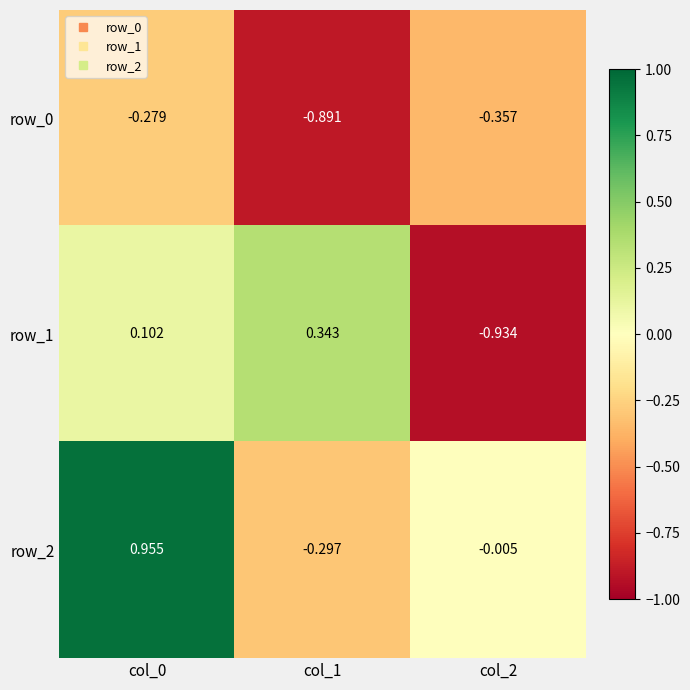

Is the value of row_0 at col_0 greater than the value of row_2 at col_0?

No